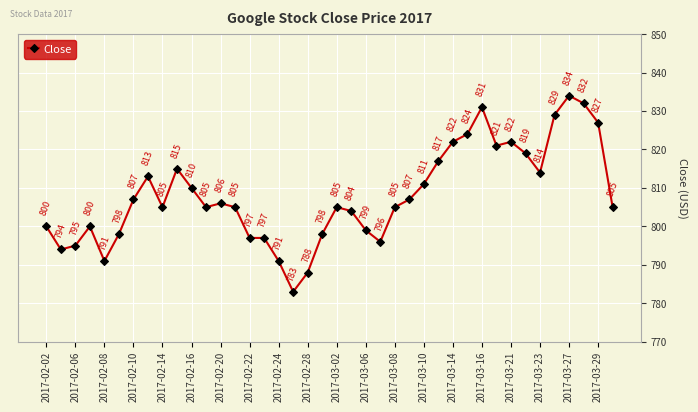

True or false: the data has more than 2 interior local peaks.

True